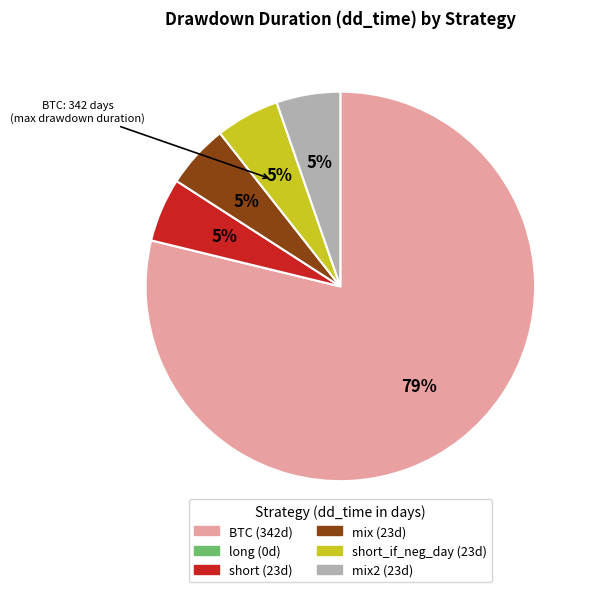

To the nearest percent, what is the average slice percentage?

17%